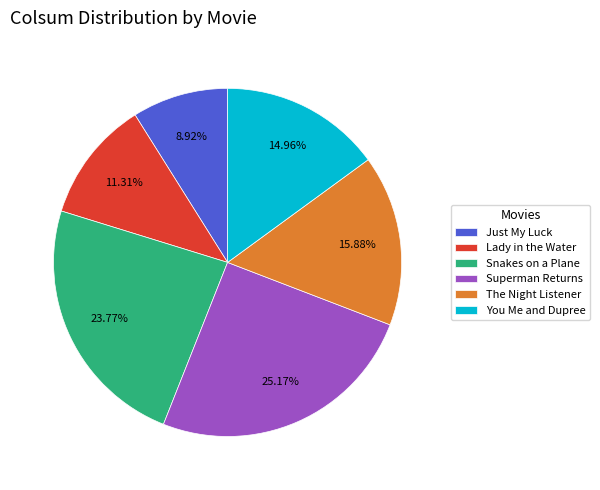

The Snakes on a Plane slice represents 24% of the pie. True or false?

True